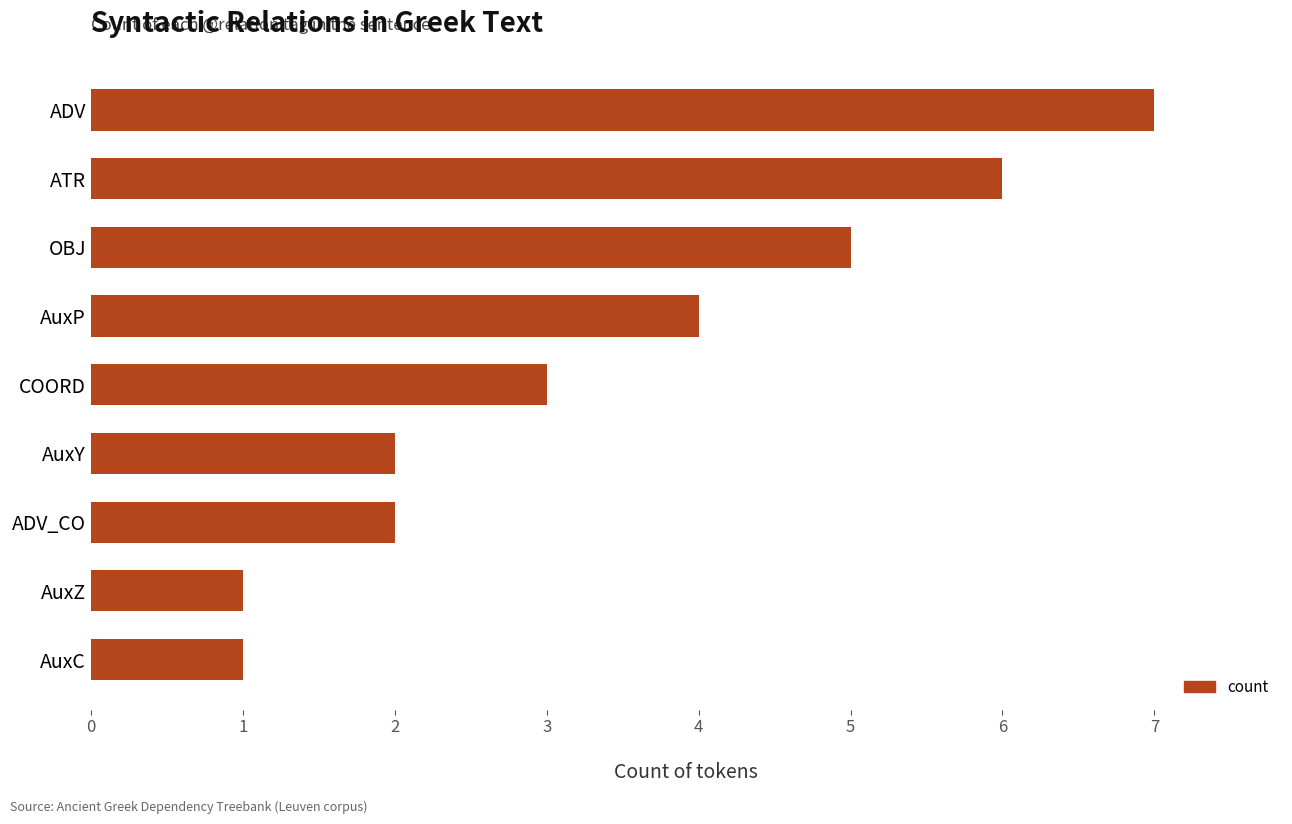

Reading bottom to top, transcribe all the data shown in this chart.

AuxC=1	AuxZ=1	ADV_CO=2	AuxY=2	COORD=3	AuxP=4	OBJ=5	ATR=6	ADV=7